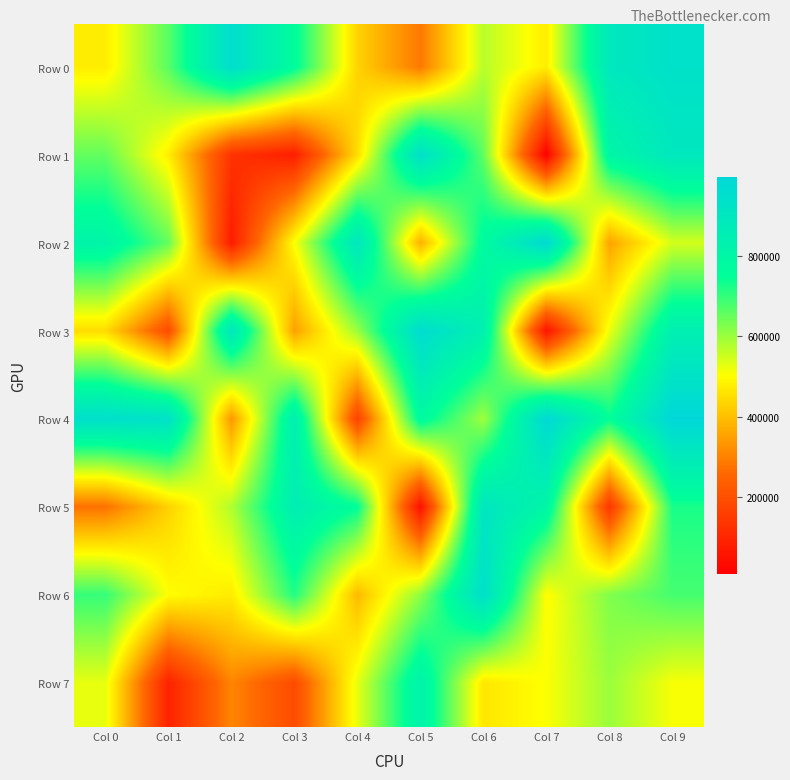

Count the number of data series in this chart.

8